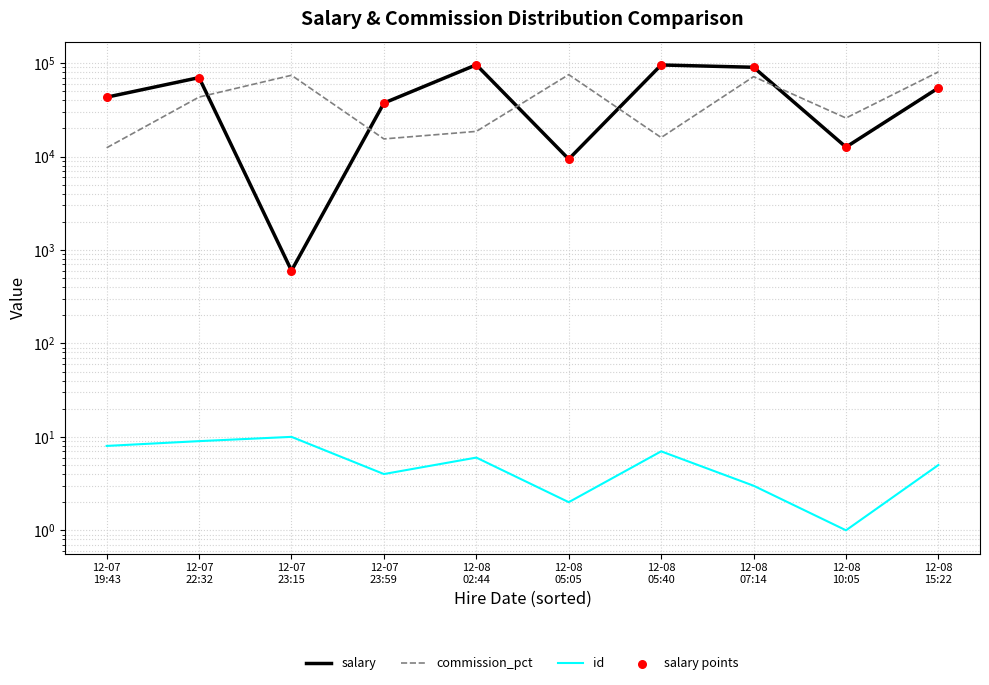

What is the total value across all series at 12-07
23:59?

90152